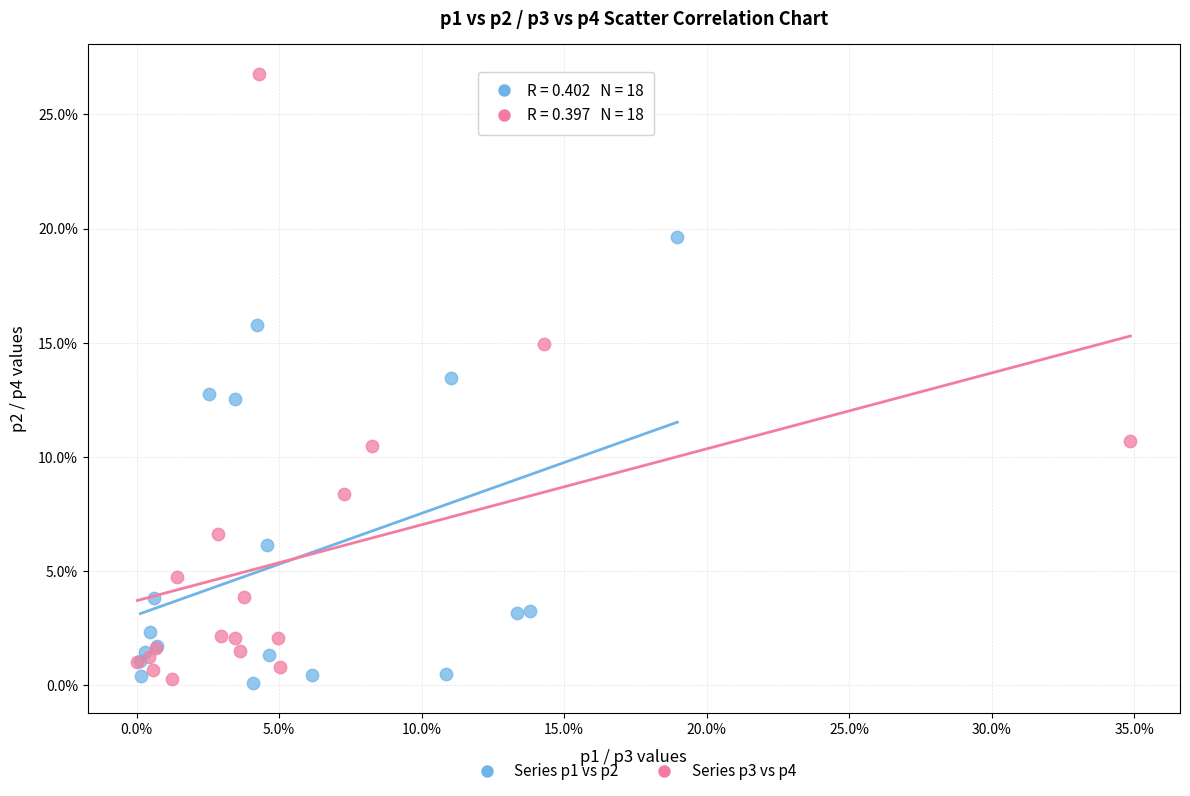

Which series contains the highest Y value?

Series p3 vs p4